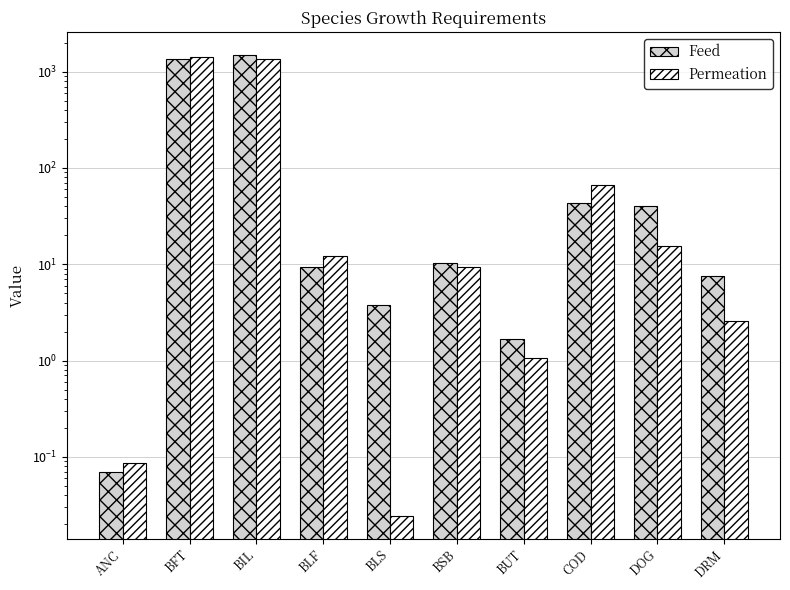

What is the label of the 10th bar from the left?

DRM